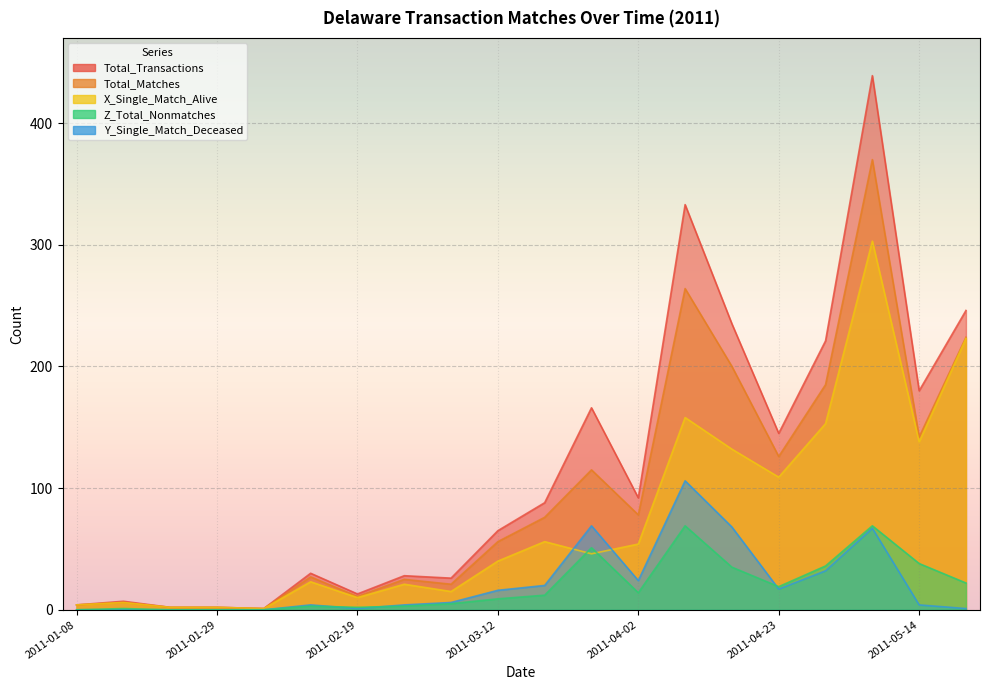

What is the label of the 14th point from the right?

2011-02-19